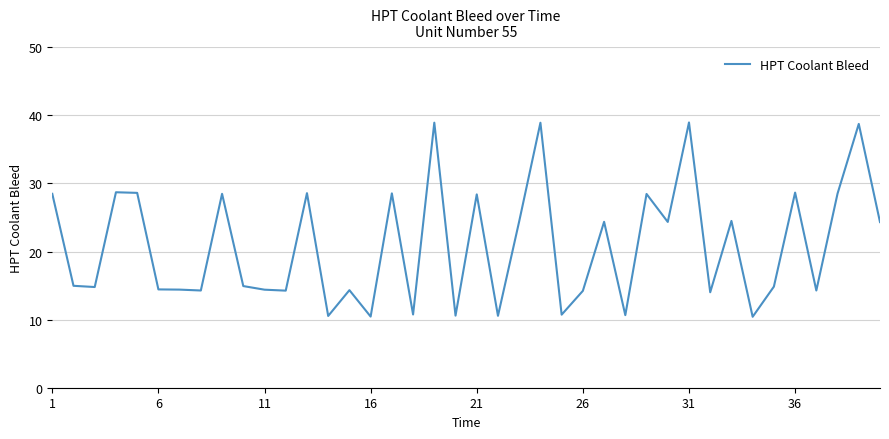

What is the difference between the maximum and minimum values?

28.5